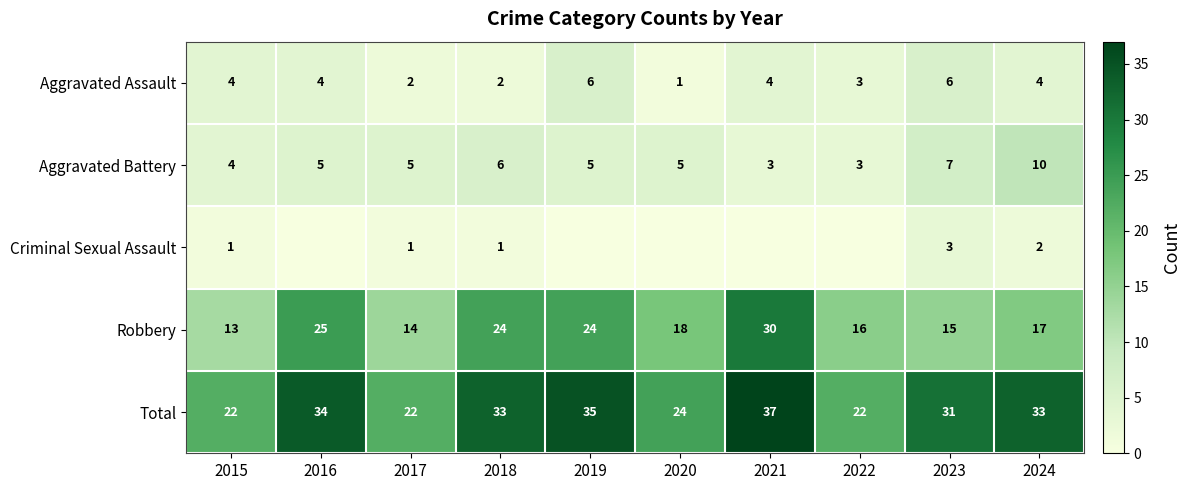

The value of Total at 2023 is 31. True or false?

True